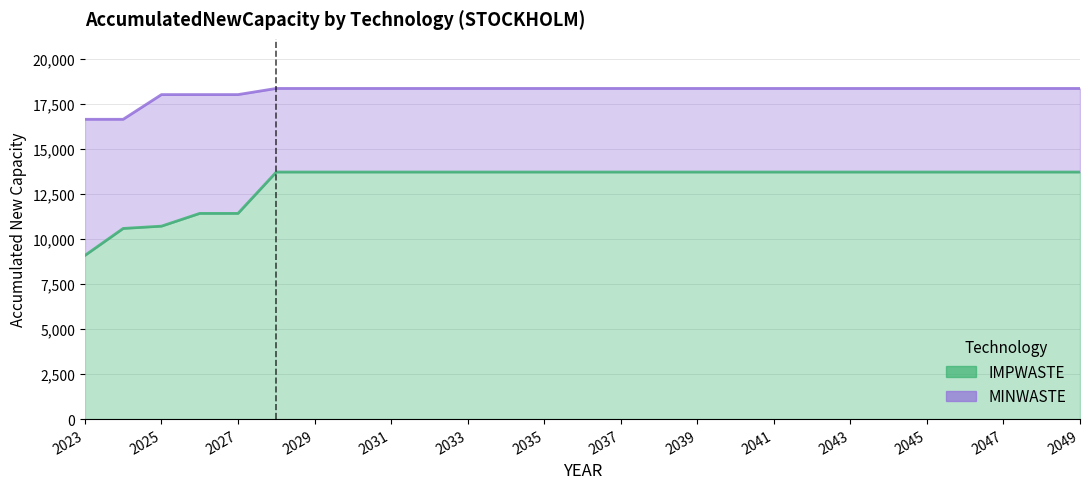

Reading right to left, extract all data points from this chart.

IMPWASTE: 13717.4	13717.4	13717.4	13717.4	13717.4	13717.4	13717.4	13717.4	13717.4	13717.4	13717.4	13717.4	13717.4	13717.4	13717.4	13717.4	13717.4	13717.4	13717.4	13717.4	13717.4	13717.4	11421.4	11421.4	10712.4	10585.6	9087.6
MINWASTE: 18359.0	18359.0	18359.0	18359.0	18359.0	18359.0	18359.0	18359.0	18359.0	18359.0	18359.0	18359.0	18359.0	18359.0	18359.0	18359.0	18359.0	18359.0	18359.0	18359.0	18359.0	18359.0	18017.4	18017.4	18016.9	16645.7	16645.7